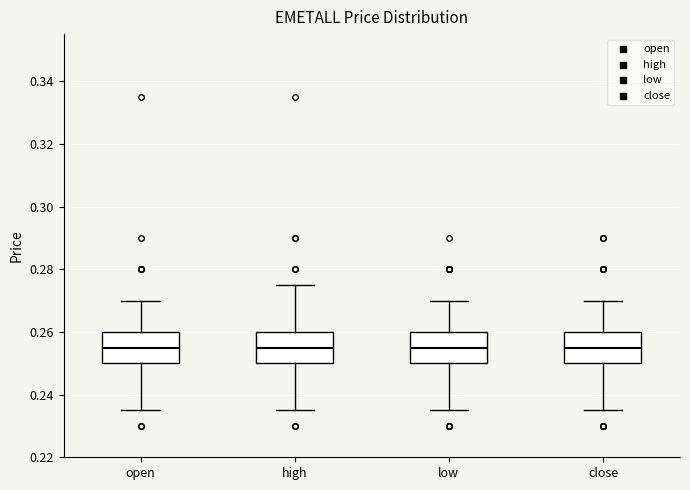

Reading left to right, transcribe this box plot: for each box, give where its median line is, the range the box spans, and where its two whiskers end, as read against the y-axis. The values are not printed on the chart, so give them approximately, as read against the axis.

open: median 0.256, box 0.250 to 0.260, whiskers 0.236 to 0.270
high: median 0.256, box 0.250 to 0.260, whiskers 0.236 to 0.276
low: median 0.256, box 0.250 to 0.260, whiskers 0.236 to 0.270
close: median 0.256, box 0.250 to 0.260, whiskers 0.236 to 0.270